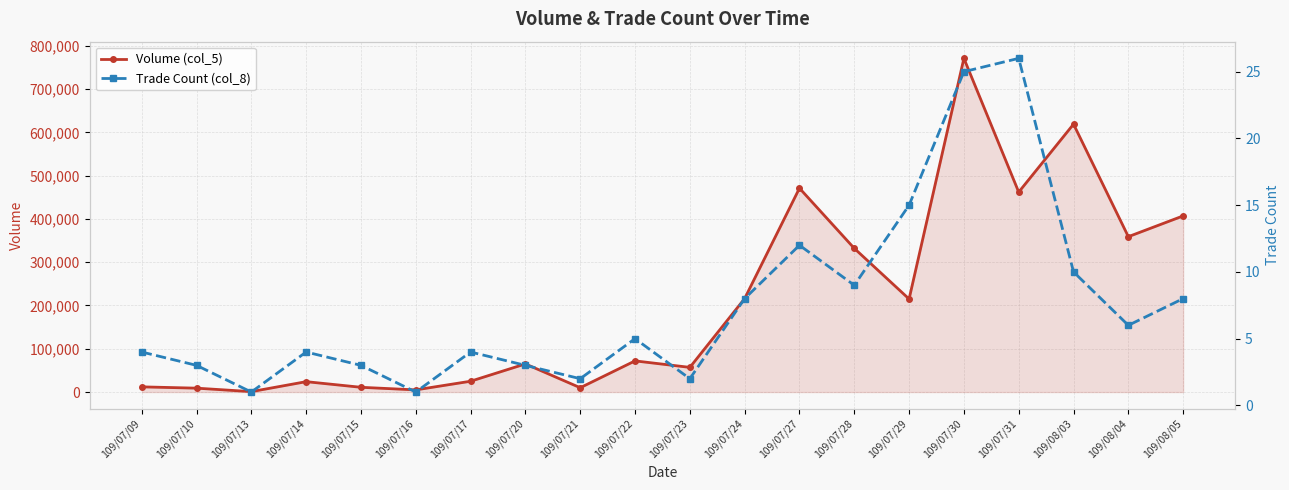

Reading left to right, transcribe all the data shown in this chart.

Volume (col_5): 109/07/09=12000	109/07/10=9000	109/07/13=1000	109/07/14=24000	109/07/15=11000	109/07/16=5000	109/07/17=25000	109/07/20=65000	109/07/21=10000	109/07/22=72000	109/07/23=57000	109/07/24=216000	109/07/27=471000	109/07/28=332000	109/07/29=215000	109/07/30=771000	109/07/31=462000	109/08/03=619000	109/08/04=359000	109/08/05=407000
Trade Count (col_8): 109/07/09=4	109/07/10=3	109/07/13=1	109/07/14=4	109/07/15=3	109/07/16=1	109/07/17=4	109/07/20=3	109/07/21=2	109/07/22=5	109/07/23=2	109/07/24=8	109/07/27=12	109/07/28=9	109/07/29=15	109/07/30=25	109/07/31=26	109/08/03=10	109/08/04=6	109/08/05=8